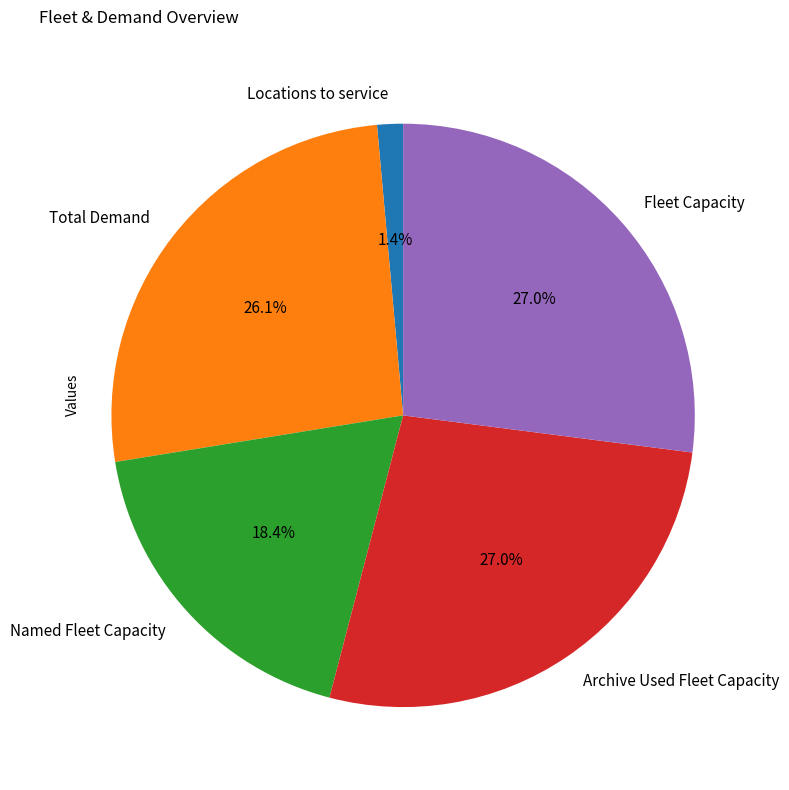

How many segments does this pie chart have?

5